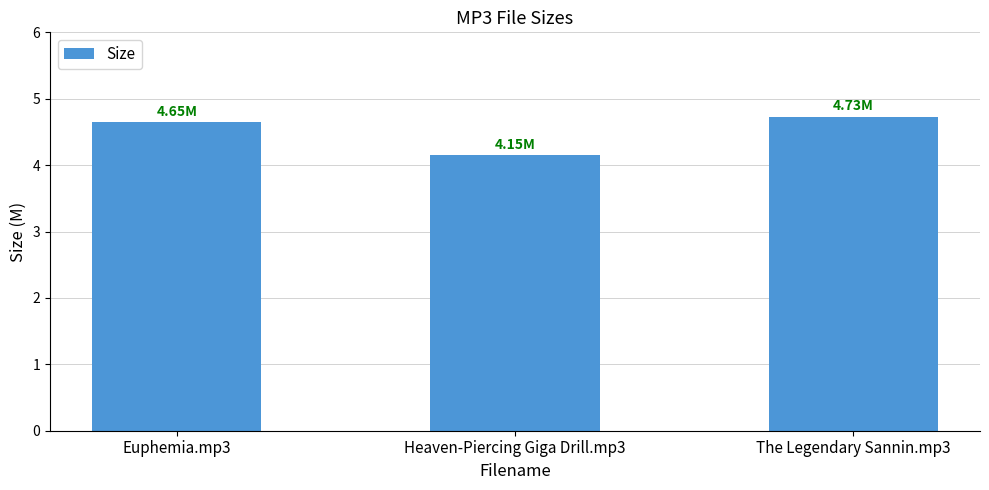

What is the label of the 2nd bar from the left?

Heaven-Piercing Giga Drill.mp3